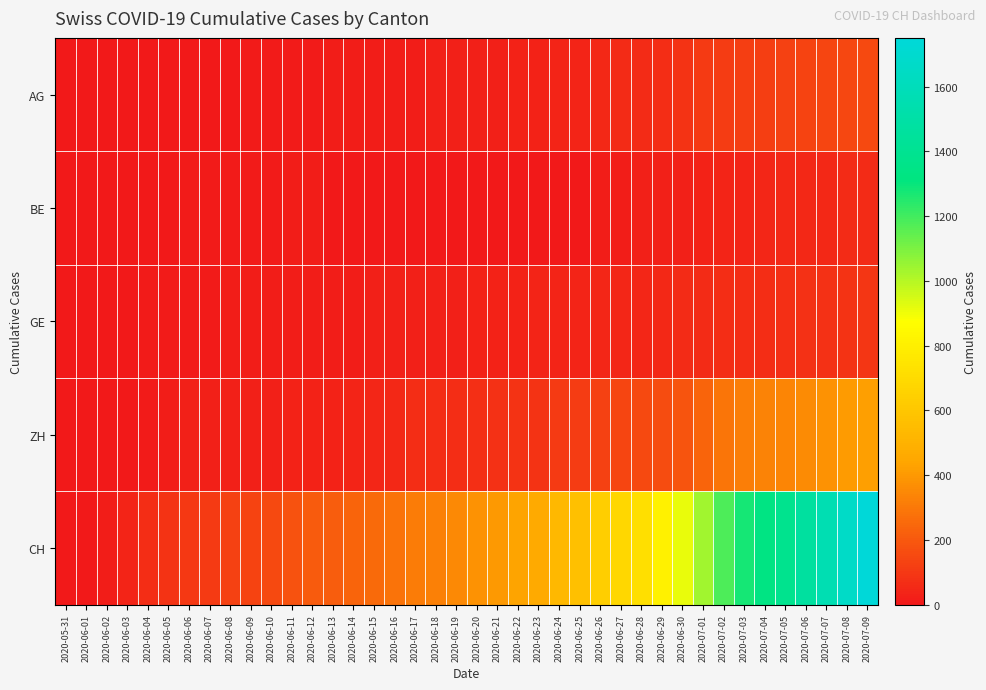

Rank the series at 2020-07-05 from lowest to highest value.

BE, GE, AG, ZH, CH